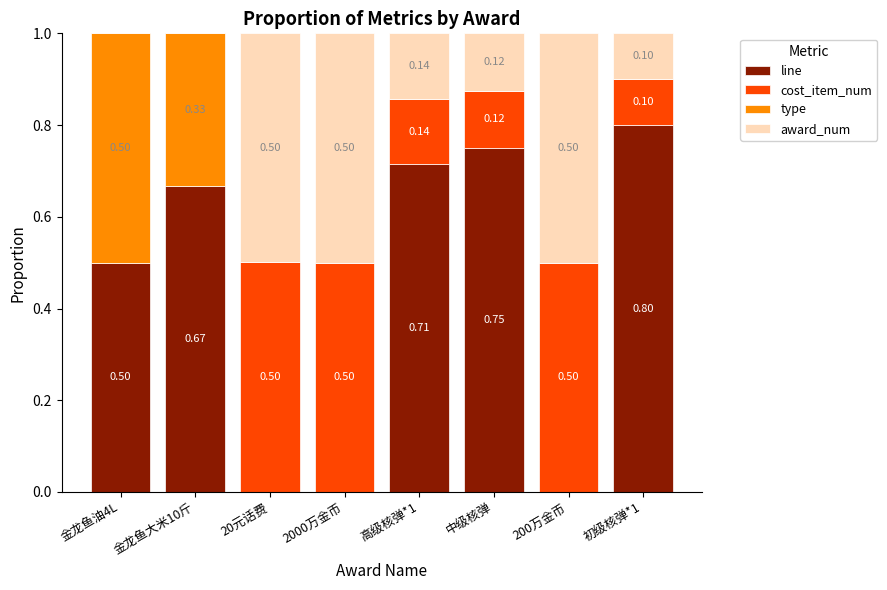

What is the total value across all series at 初级核弹*1?

1.0